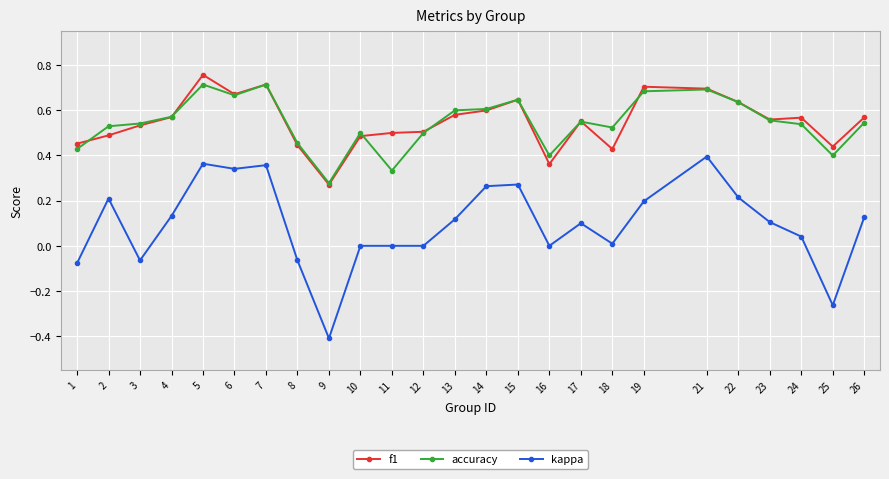

Count the number of data series in this chart.

3